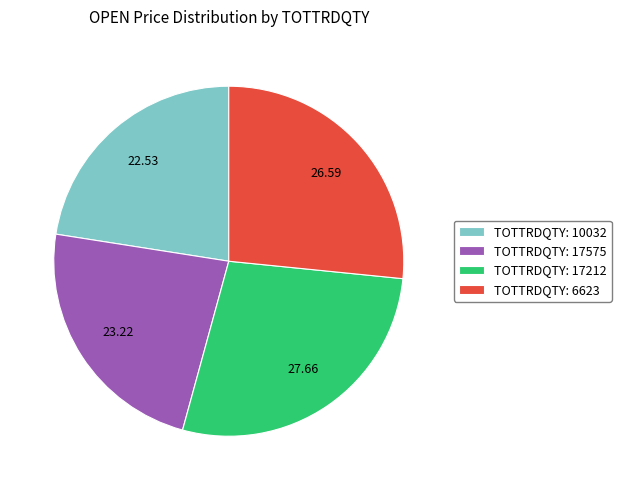

Do TOTTRDQTY: 17212 and TOTTRDQTY: 17575 together represent more than half of the pie?

Yes